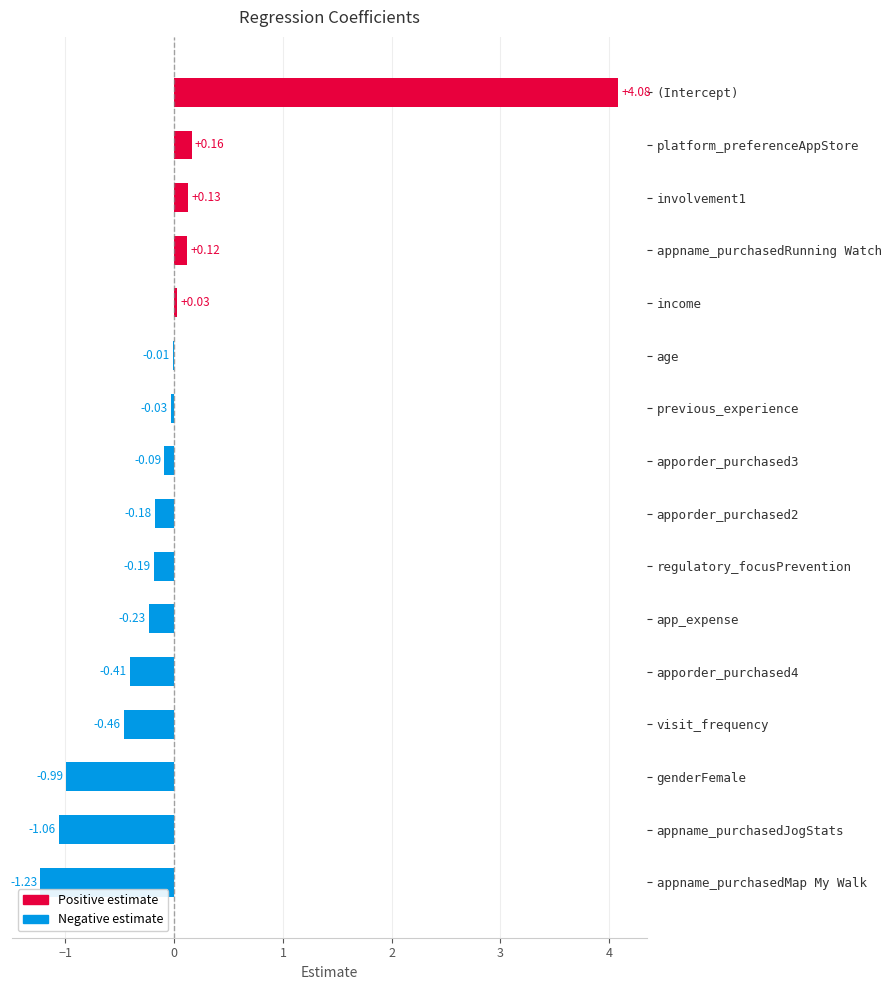

Between (Intercept) and regulatory_focusPrevention, which is larger?

(Intercept)